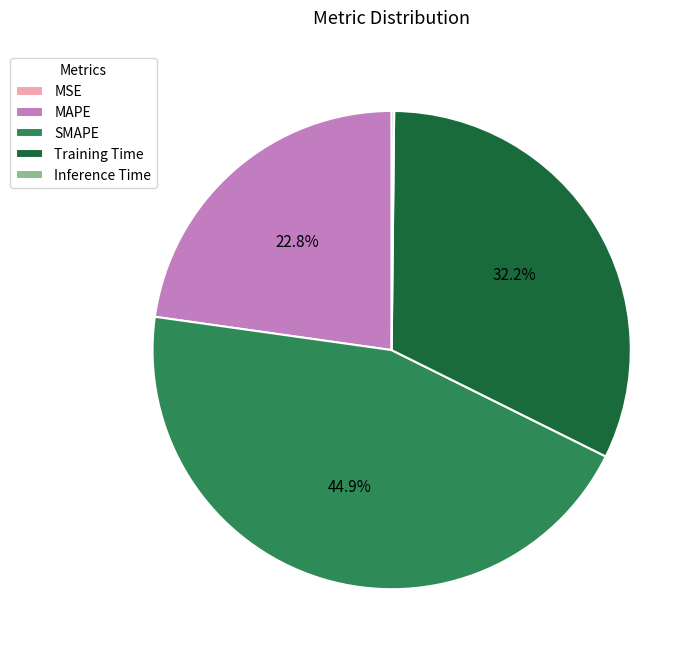

Do MAPE and SMAPE together represent more than half of the pie?

Yes